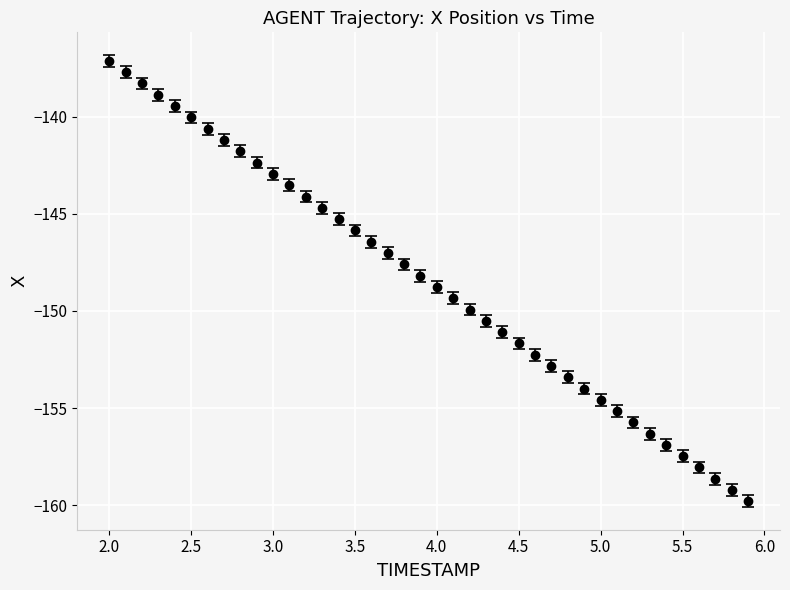

True or false: the data has more than 0 interior local peaks.

False